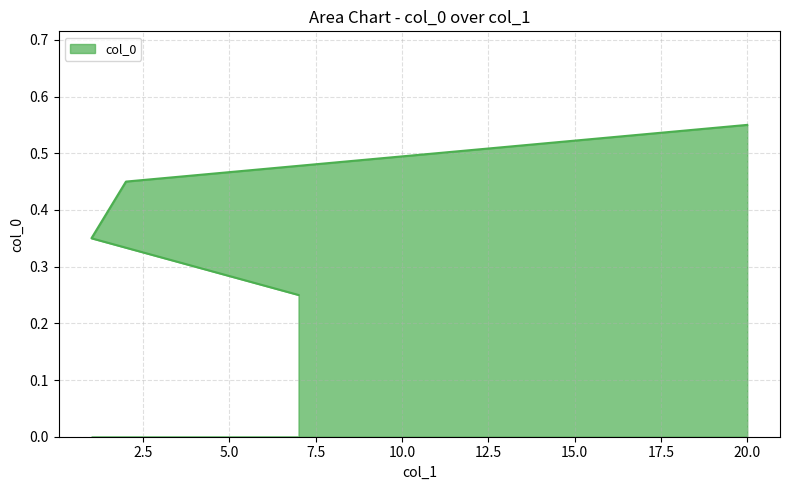

How many distinct data groups are displayed?

1